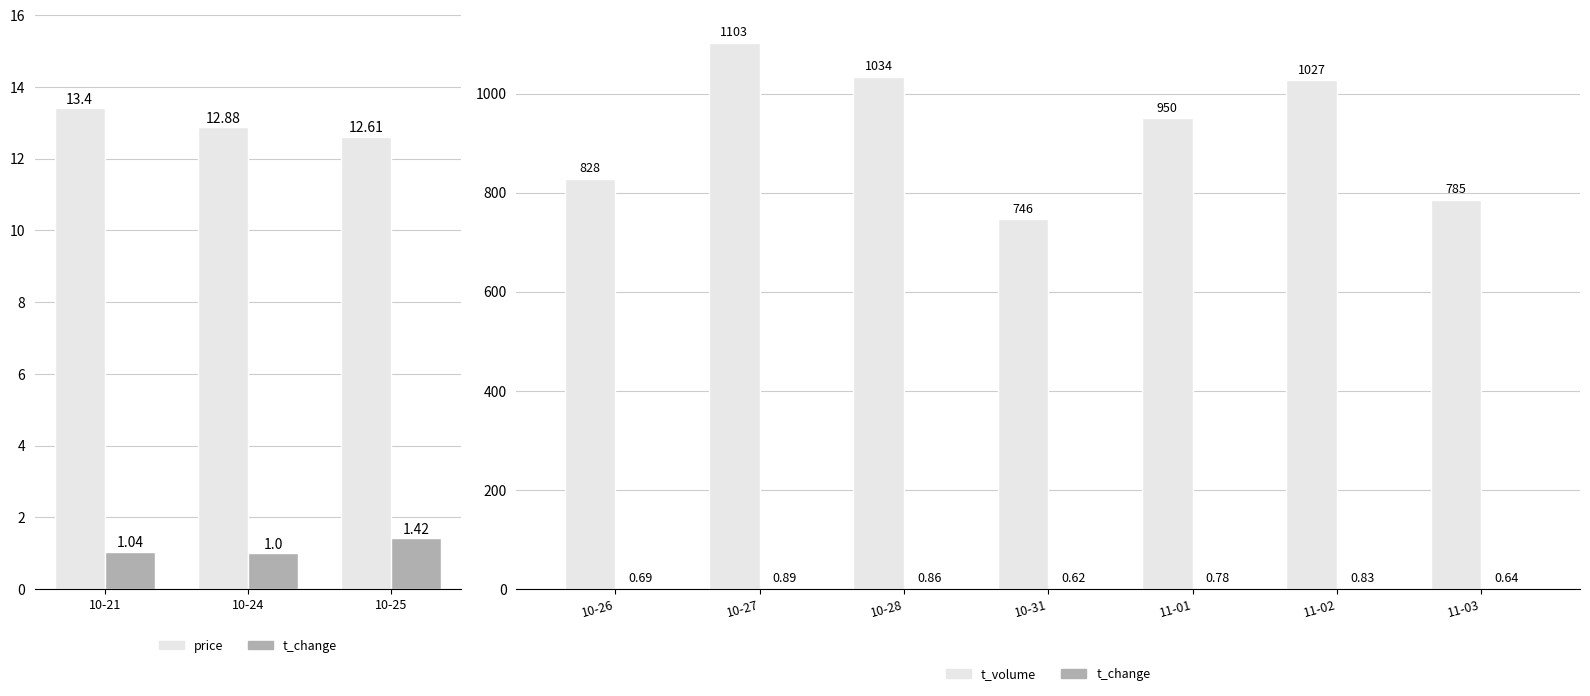

Is the value of t_volume at 2022-10-28 greater than the value of t_change at 2022-10-24?

Yes